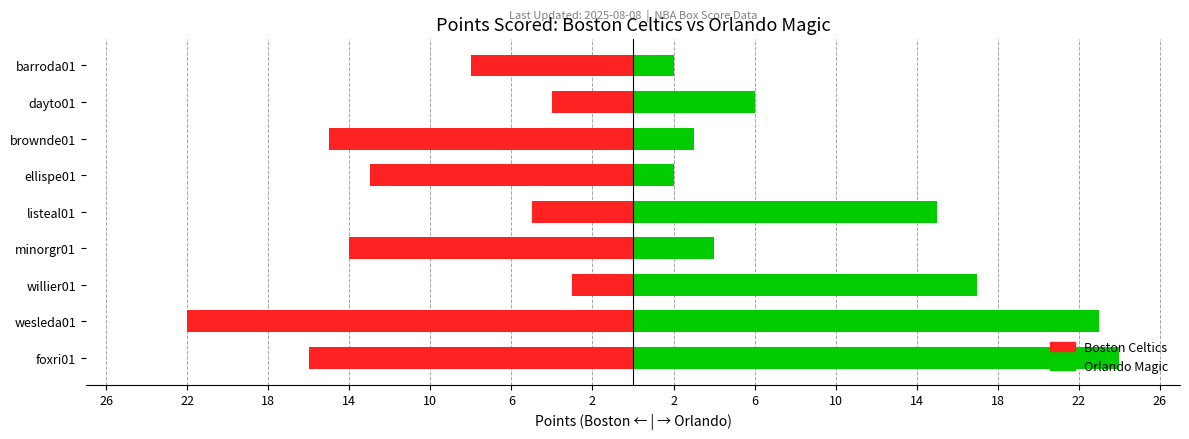

What are all the series names shown in the legend?

Boston Celtics, Orlando Magic